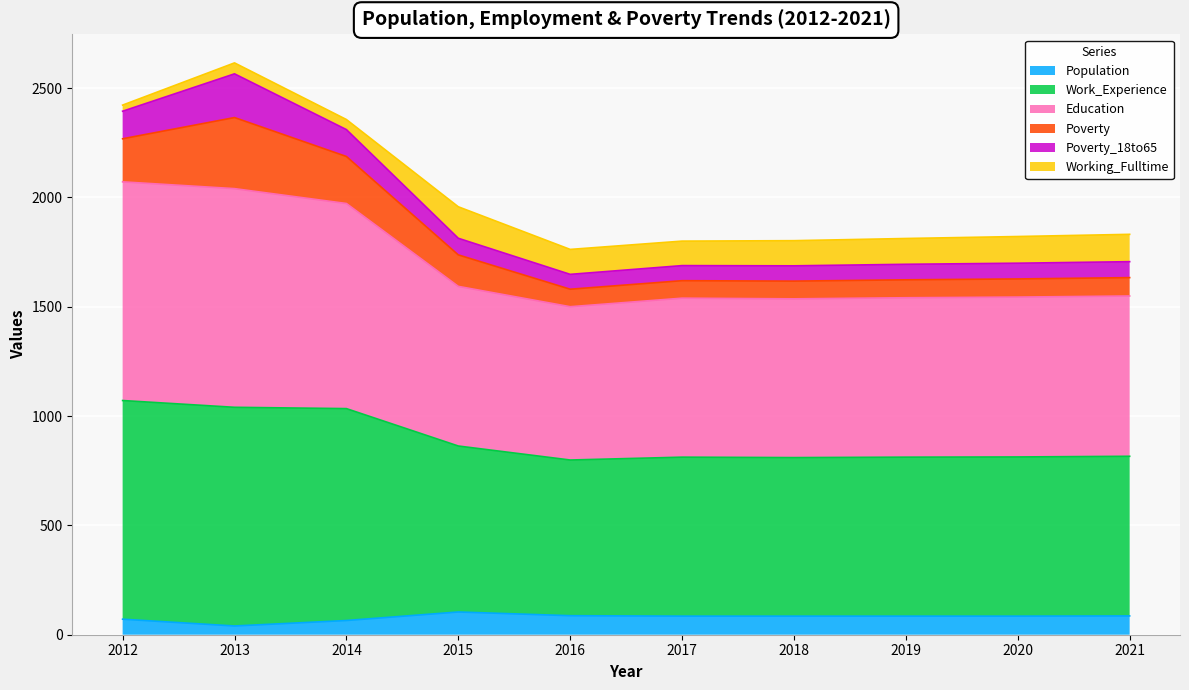

True or false: Education and Population cross at least once.

False